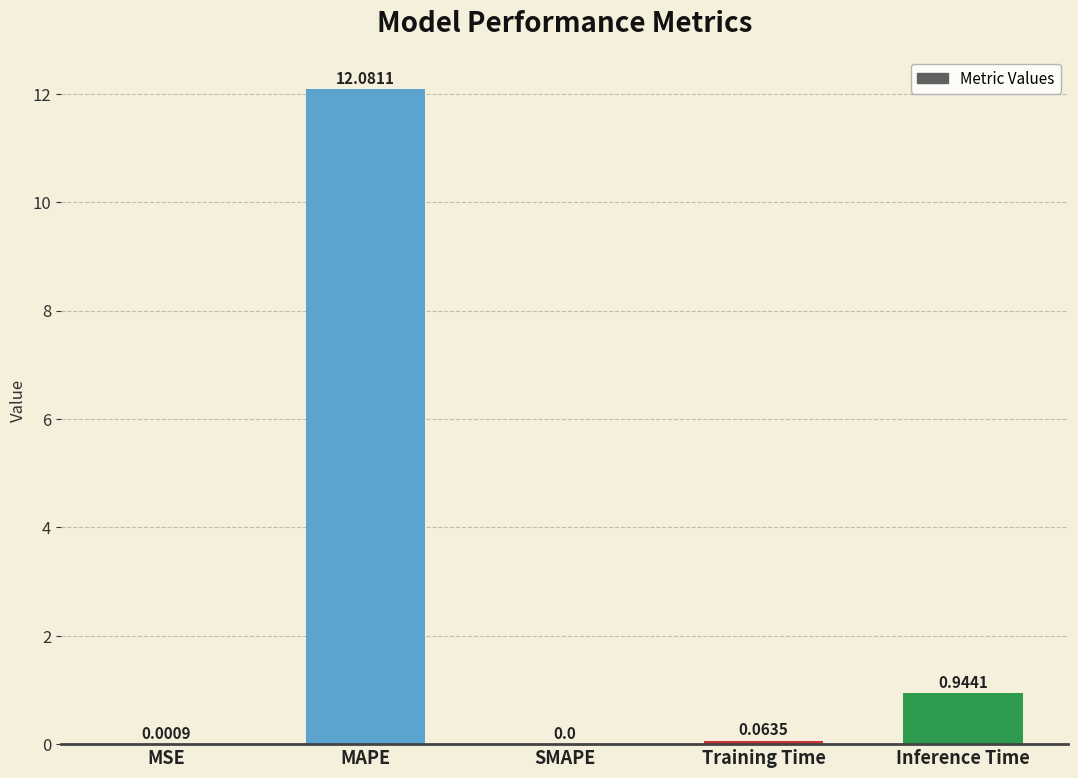

Where is the data nearest to the value 6?

Inference Time